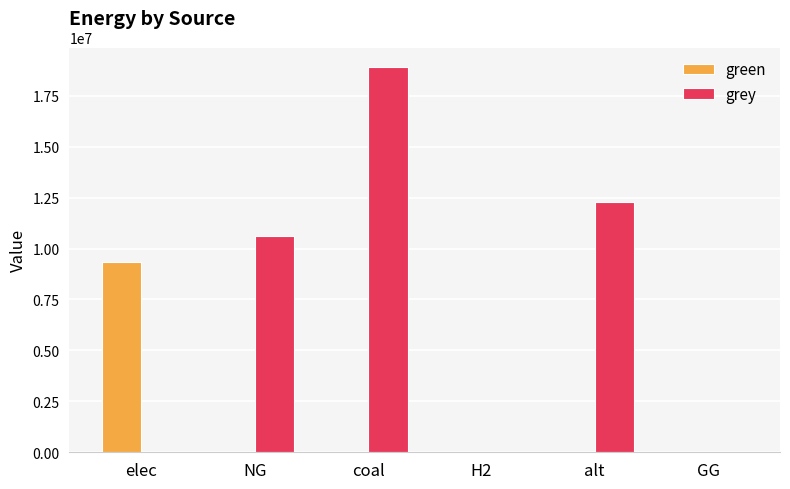

At which category is the sum across all series the highest?

coal